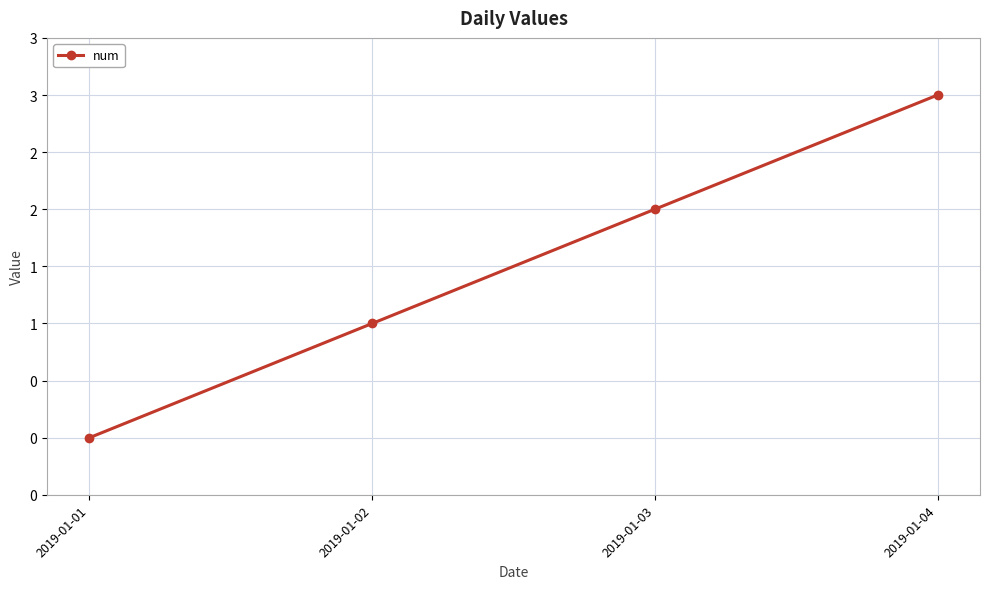

List the labels in order of value, largest first.

2019-01-04, 2019-01-03, 2019-01-02, 2019-01-01